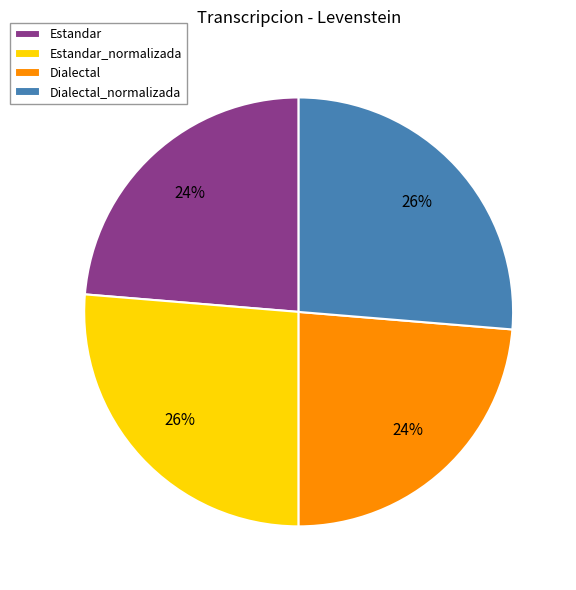

Is it true that Dialectal is 24% of the pie?

True